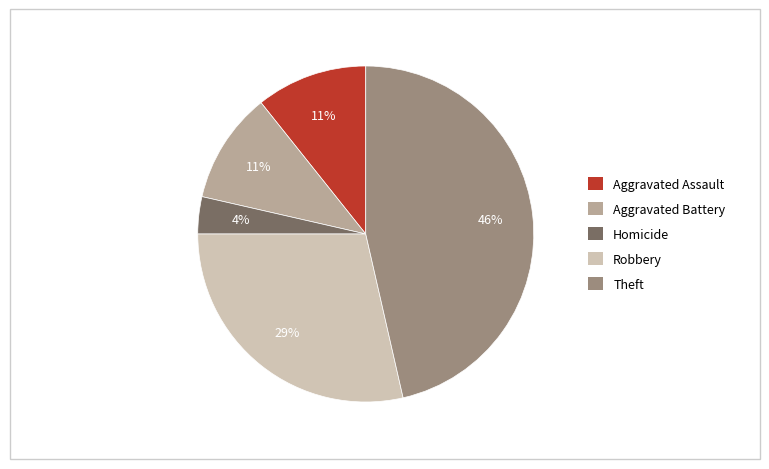

Does any single category account for the majority?

No